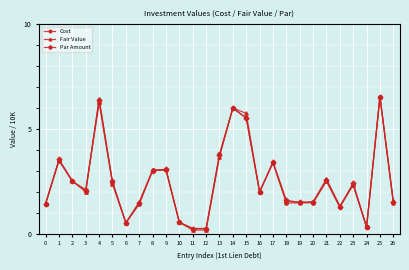

True or false: Cost has a value of 0.7 at 22.

False